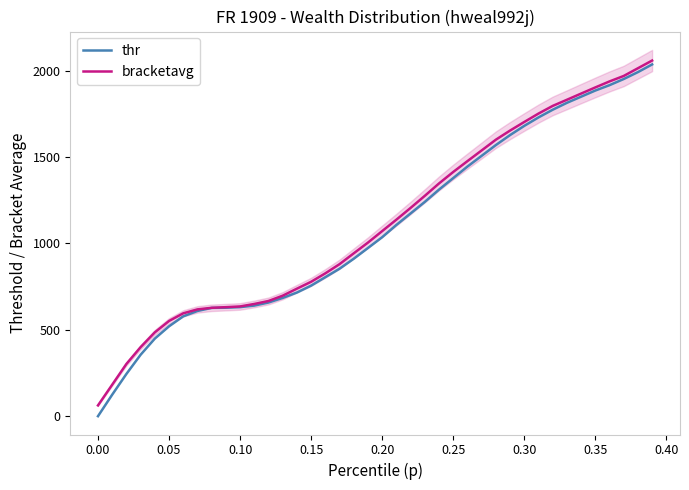

True or false: bracketavg and thr intersect in this chart.

False